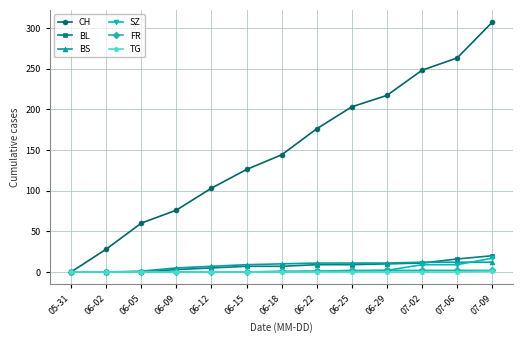

The value of CH at 07-02 is 248. True or false?

True